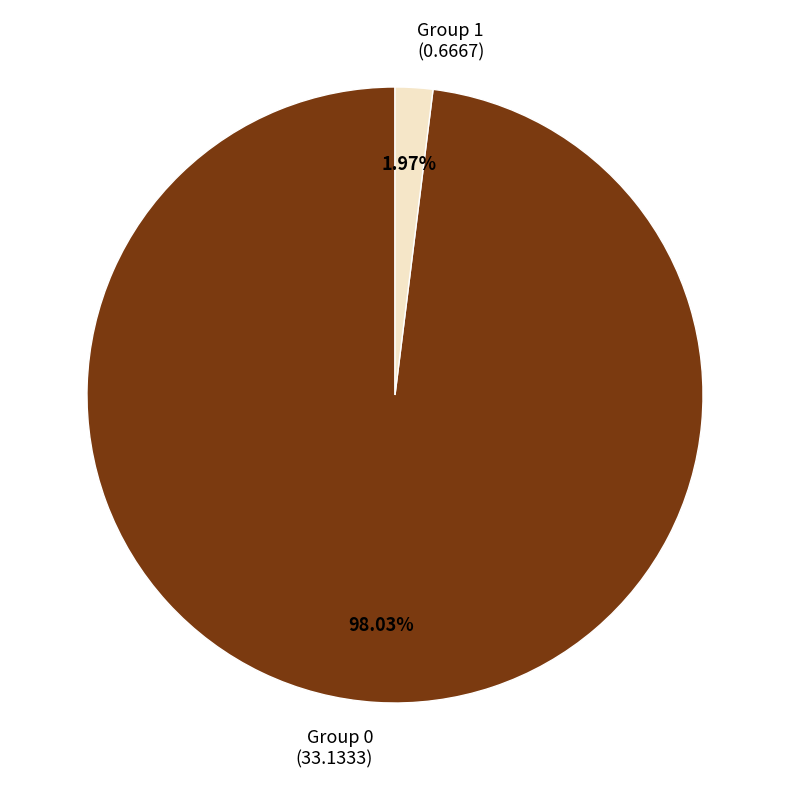

How many segments does this pie chart have?

2